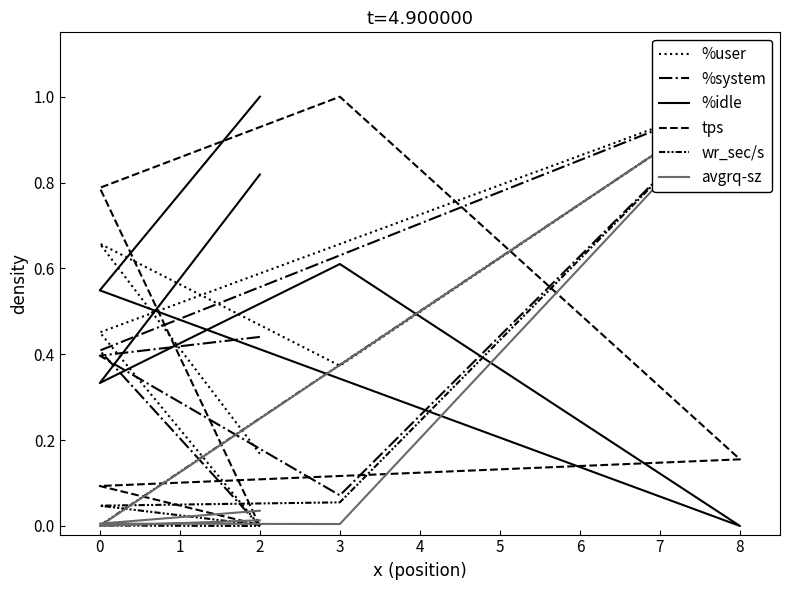

What is the value of the %user point at the 4th from the left?

1.0